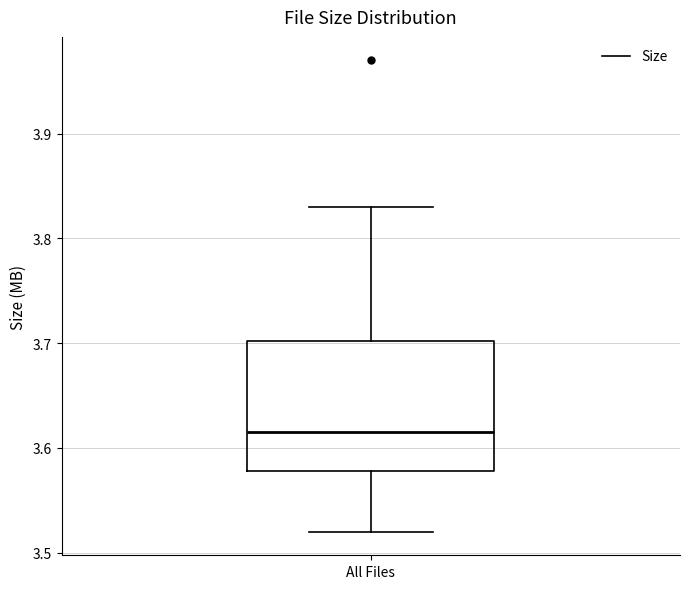

Read this box plot against the y-axis: the position of the median line, the range covered by the box, and the ends of both whiskers. The values are not printed on the chart, so give them approximately, as read against the axis.

median 3.62, box 3.58 to 3.70, whiskers 3.52 to 3.83